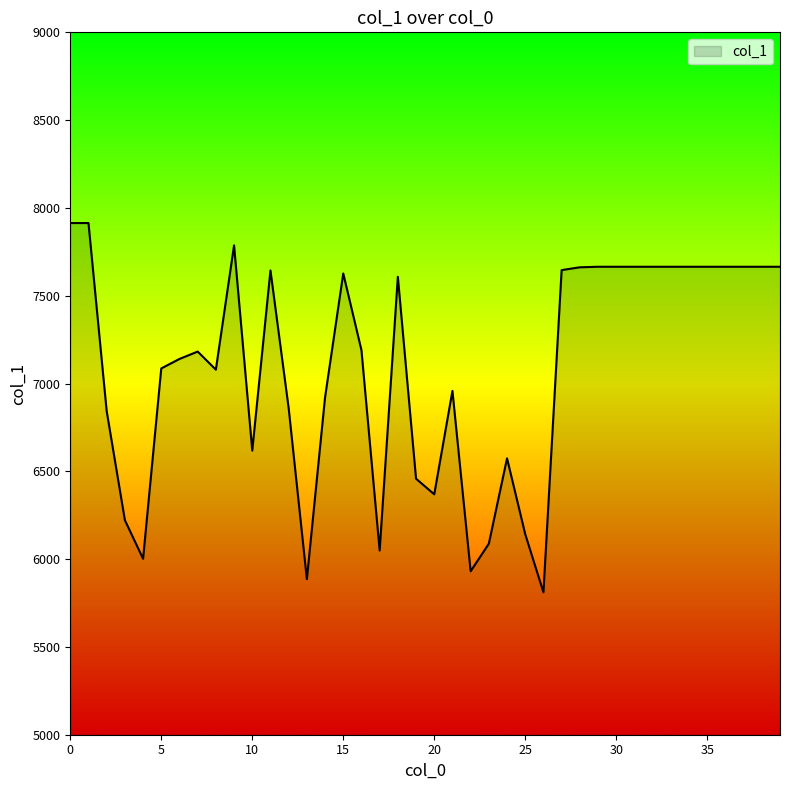

What is the difference between the maximum and minimum values?

2103